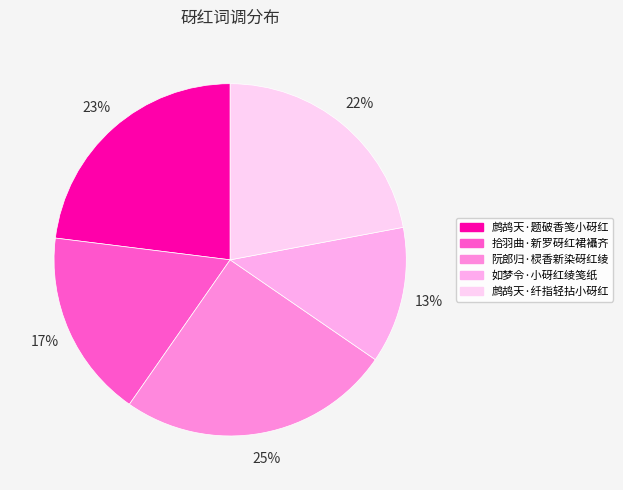

Is it true that 鹧鸪天·题破香笺小砑红 is 35% of the pie?

False